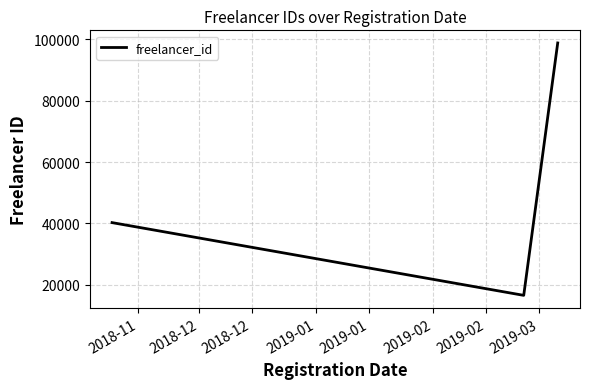

What is the sum of all values?

155628